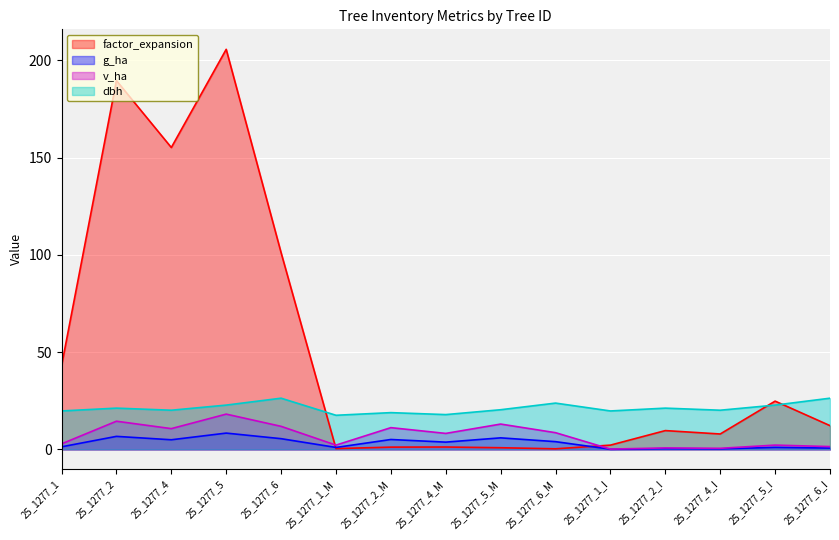

Is it true that factor_expansion equals 105.9 at 25_1277_4?

False